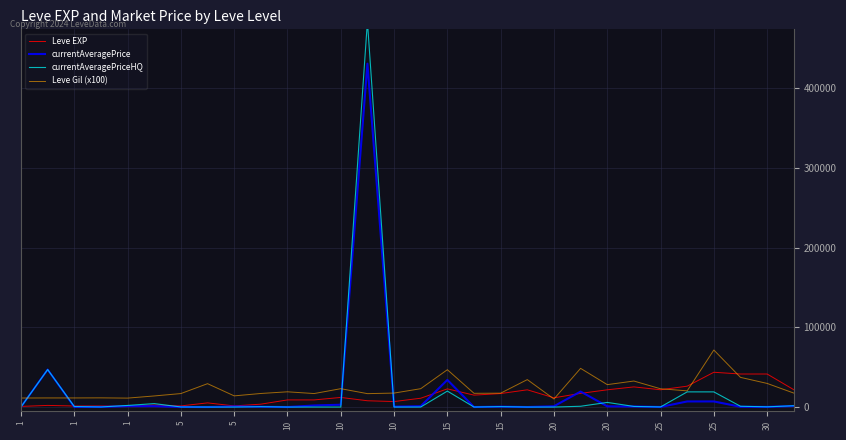

What is the greatest value displayed?

483449.4